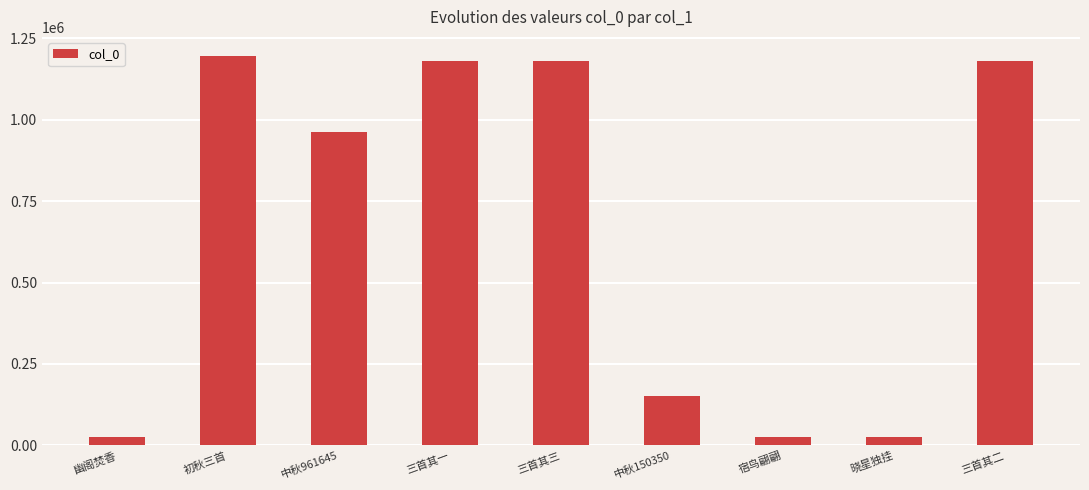

At which label is the value closest to 610174?

中秋961645